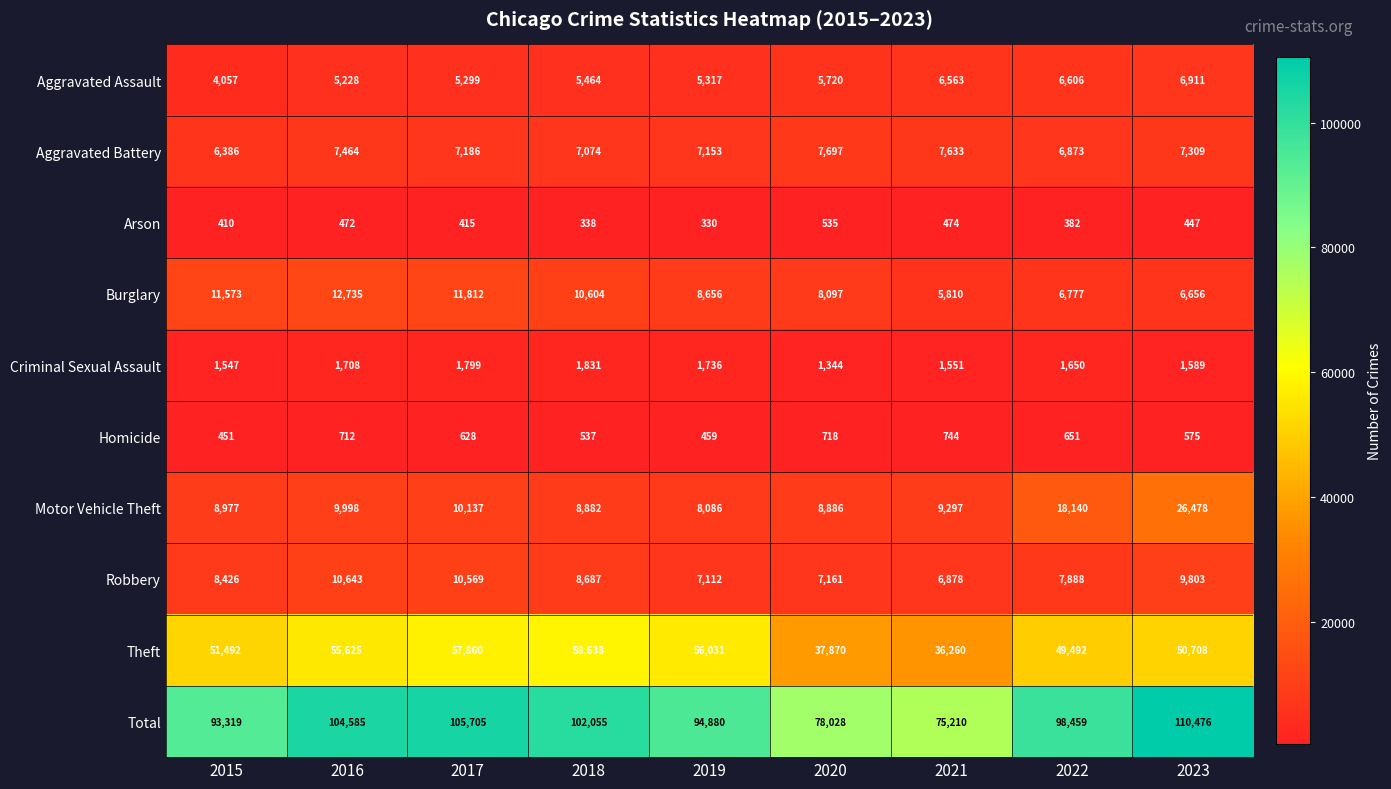

What is the difference between the maximum and minimum values in the Homicide series?

293